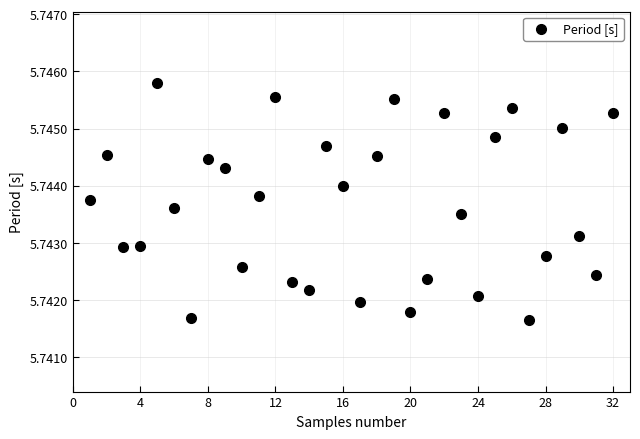

What is the range of X values (max minus min)?

31.0